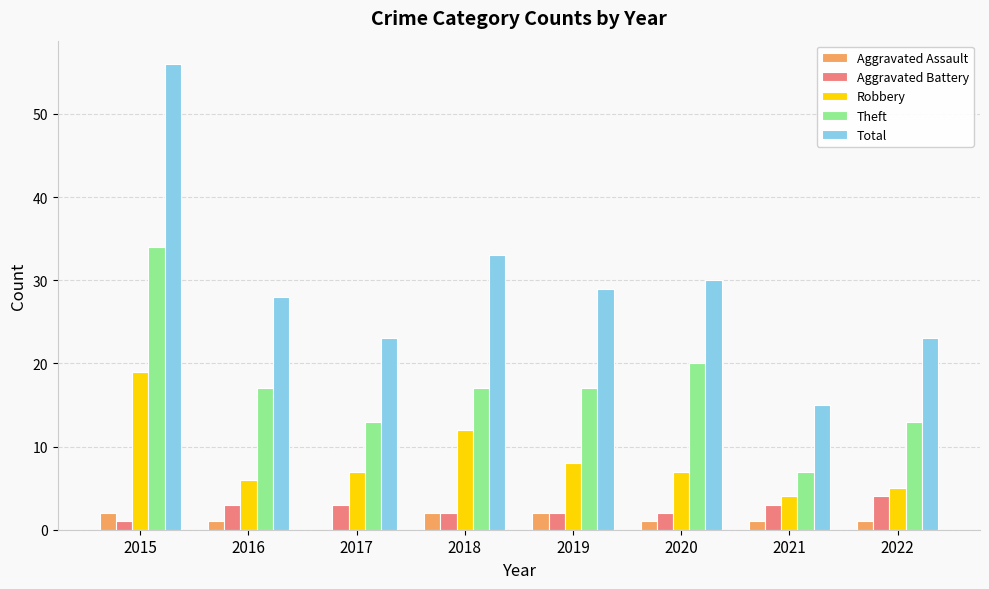

Reading left to right, what are all the values shown in this chart?

Aggravated Assault: 2015=2	2016=1	2017=0	2018=2	2019=2	2020=1	2021=1	2022=1
Aggravated Battery: 2015=1	2016=3	2017=3	2018=2	2019=2	2020=2	2021=3	2022=4
Robbery: 2015=19	2016=6	2017=7	2018=12	2019=8	2020=7	2021=4	2022=5
Theft: 2015=34	2016=17	2017=13	2018=17	2019=17	2020=20	2021=7	2022=13
Total: 2015=56	2016=28	2017=23	2018=33	2019=29	2020=30	2021=15	2022=23